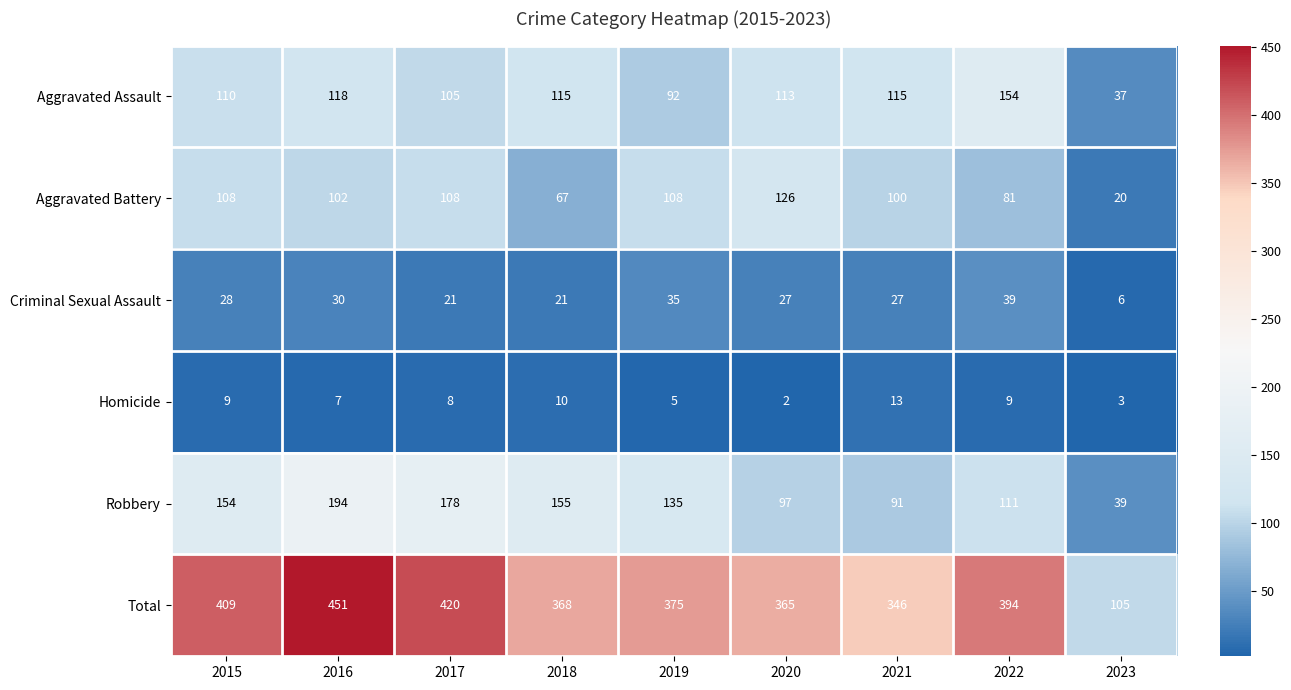

At 2021, list the series in order from smallest to largest.

Homicide, Criminal Sexual Assault, Robbery, Aggravated Battery, Aggravated Assault, Total